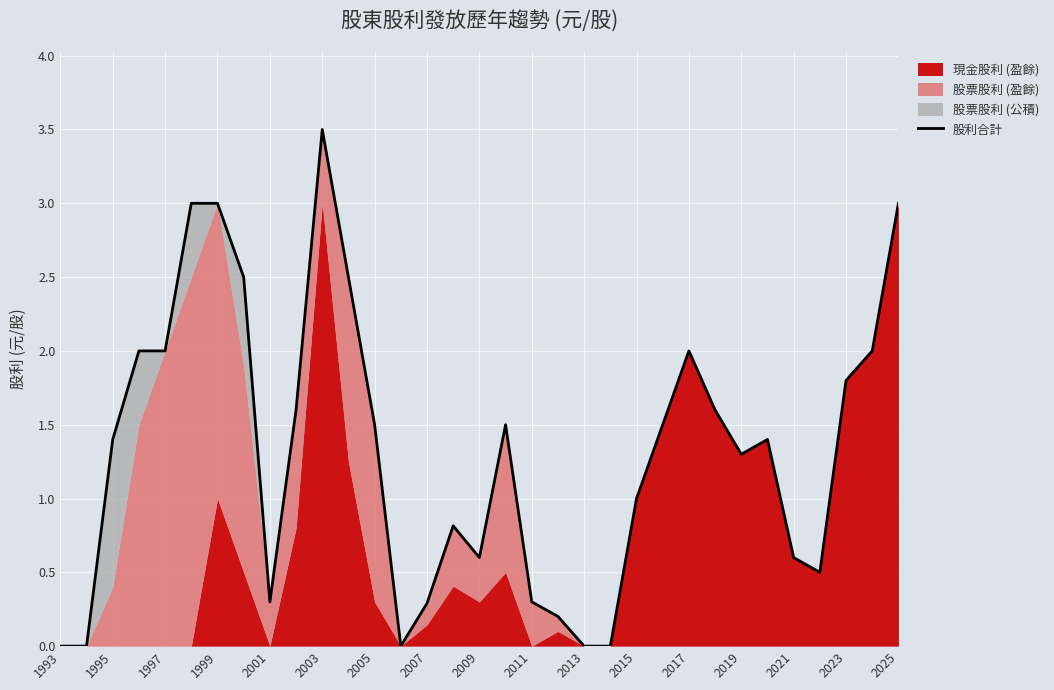

Is it true that 股利合計 equals 3.6 at 2017?

False